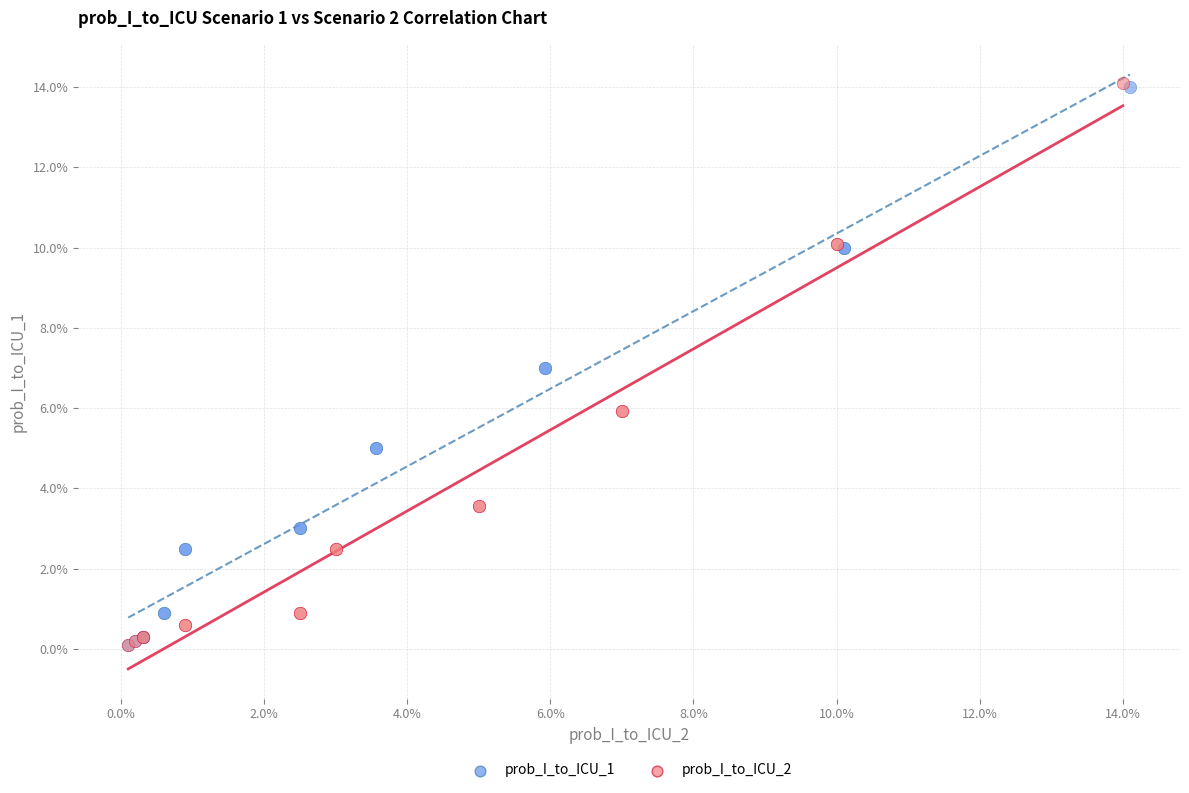

Which series has the largest Y range (max minus min)?

prob_I_to_ICU_2